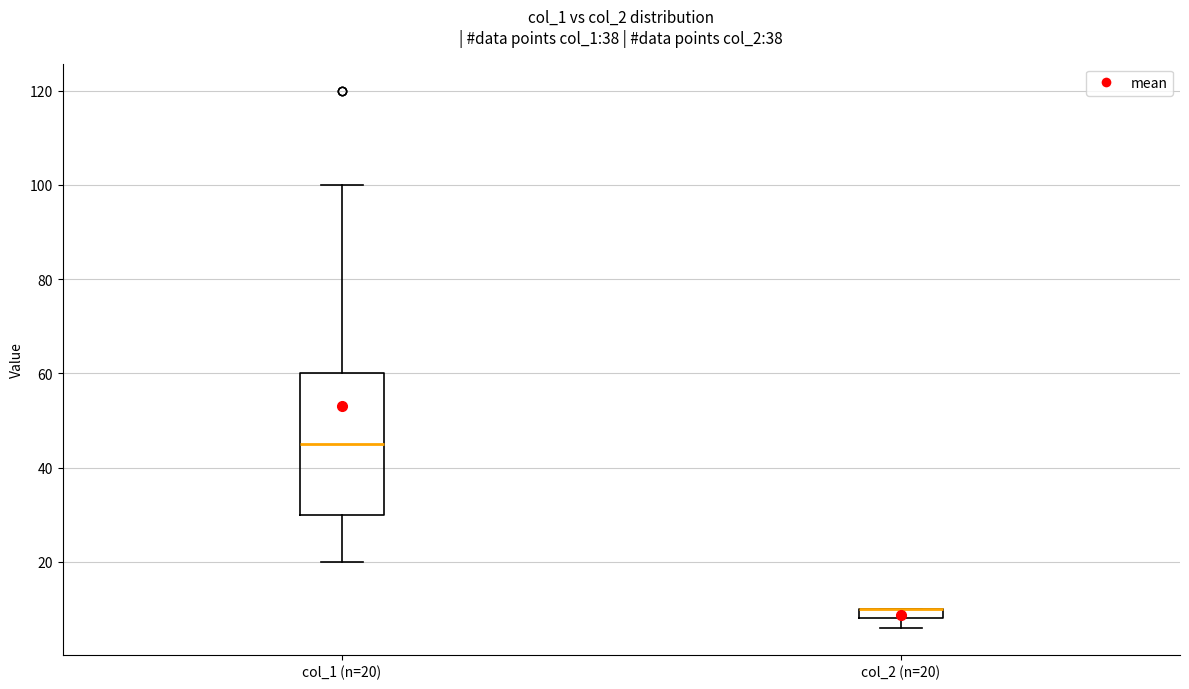

Comparing the boxes themselves (not the whiskers), which one is the tallest?

col_1 (n=20)